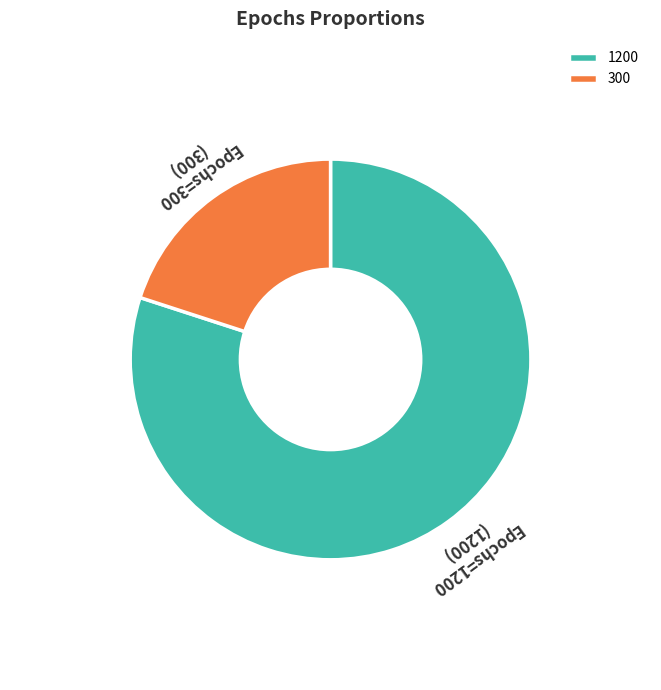

Is it true that 300 is 20% of the pie?

True